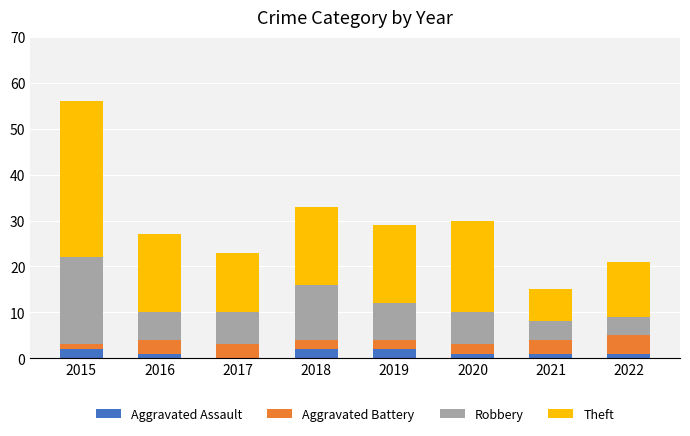

At which category is the sum across all series the highest?

2015